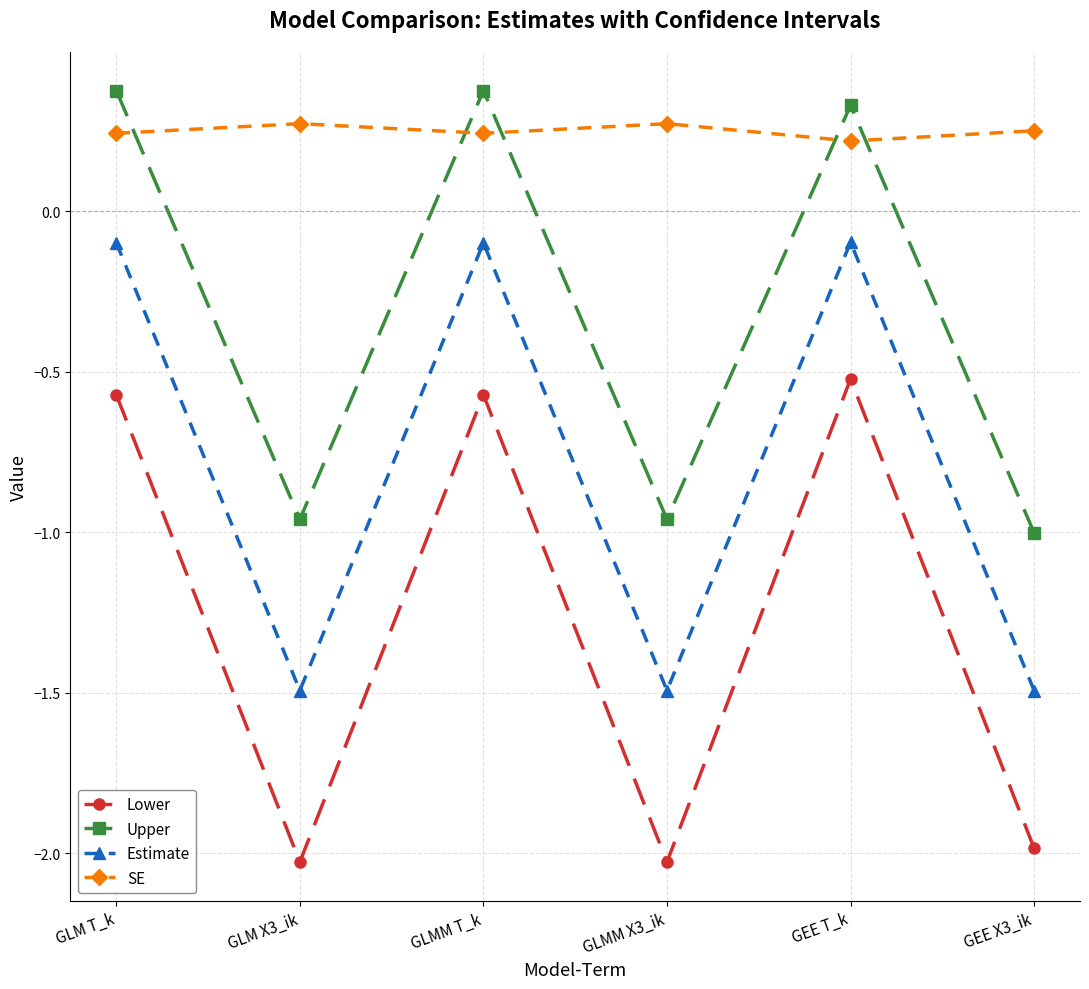

How many interior local peaks does the Upper series have?

2